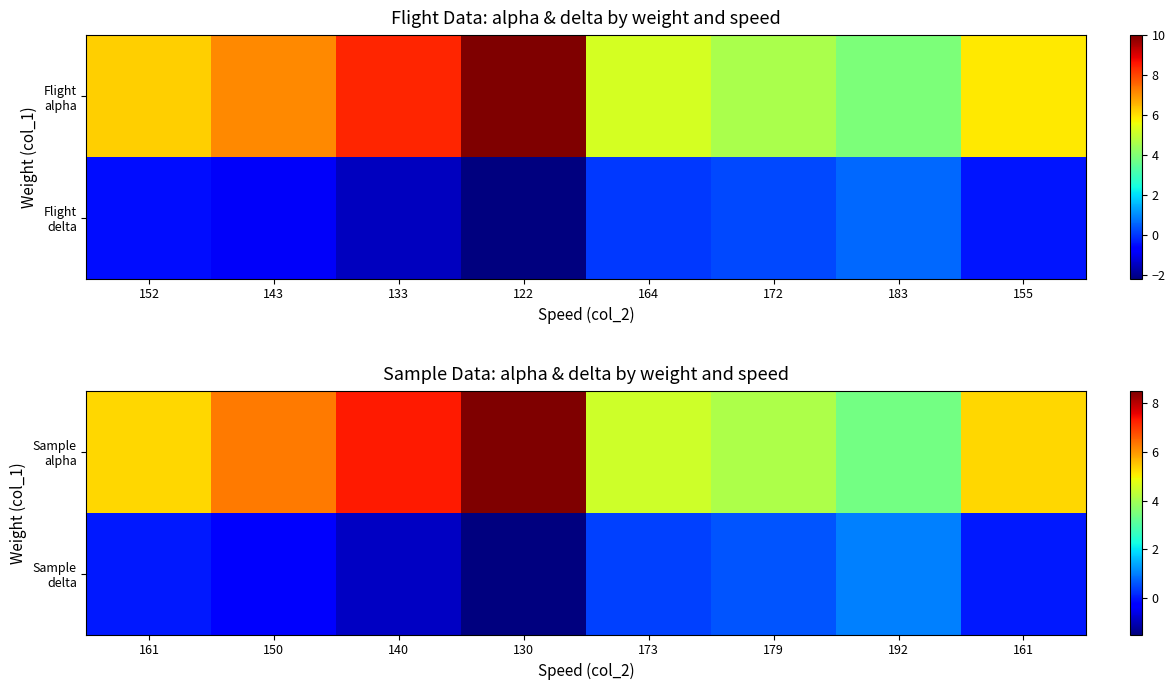

List the series in order of their overall mean, highest first.

Sample alpha, Sample delta